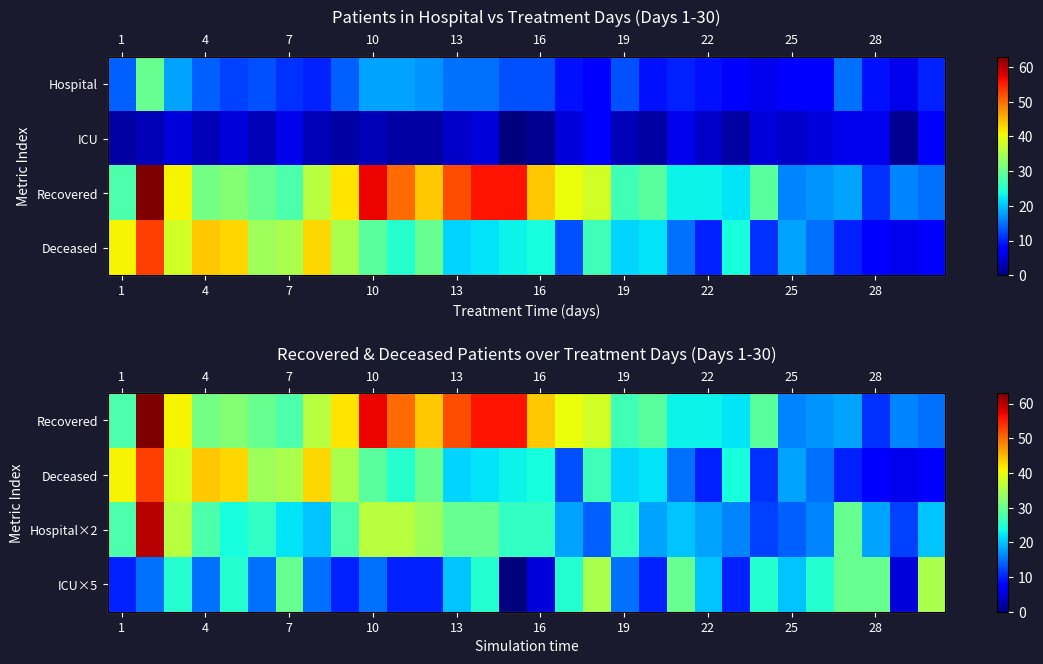

At how many categories does at least one series exceed 5?

30